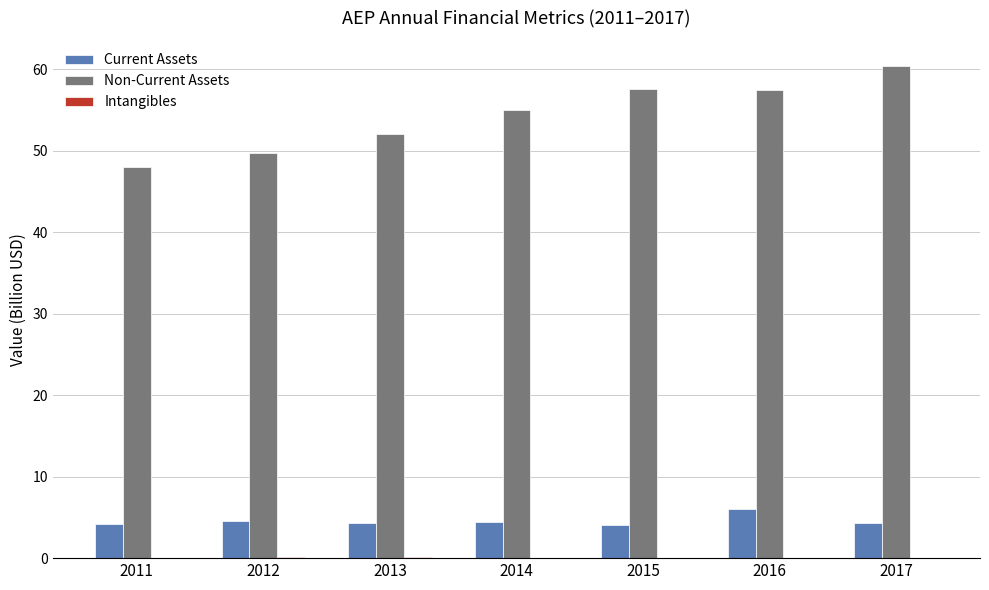

How many groups of bars are there?

7